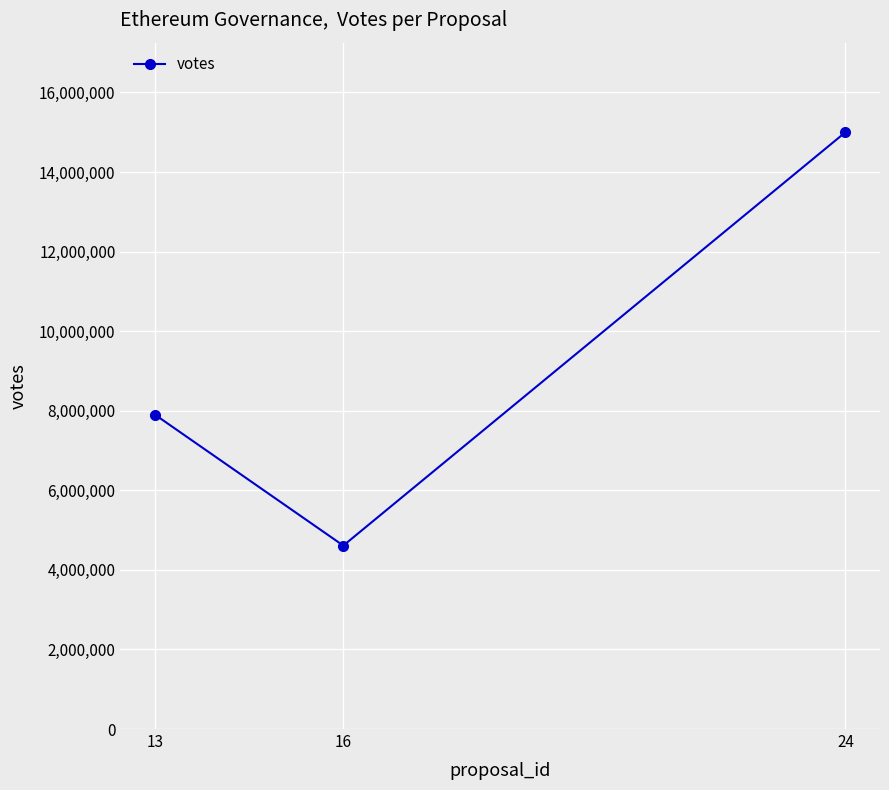

What is the ratio of the value at 13 to the value at 24?

0.5